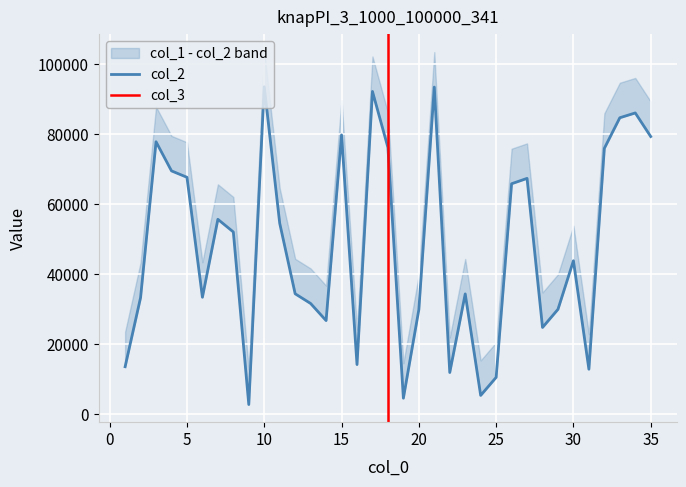

How many lines are shown in the chart?

3